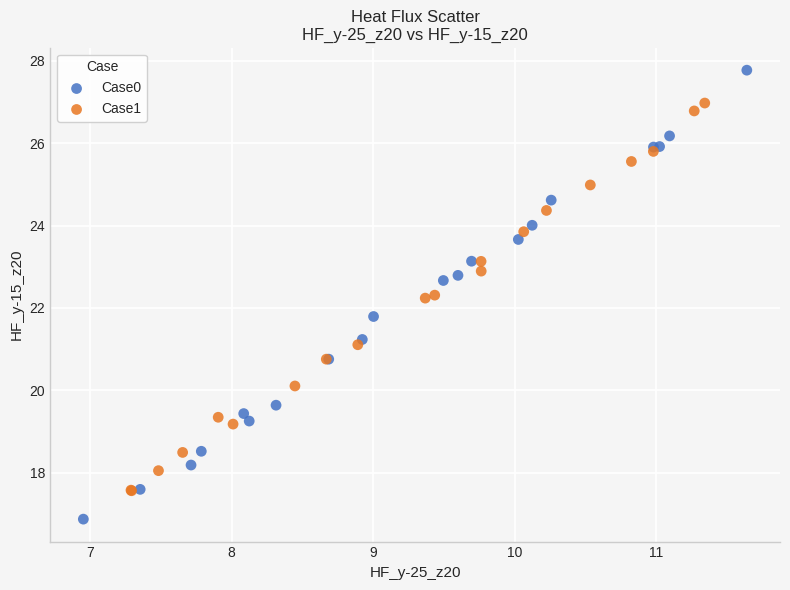

Which series has the largest Y range (max minus min)?

Case0